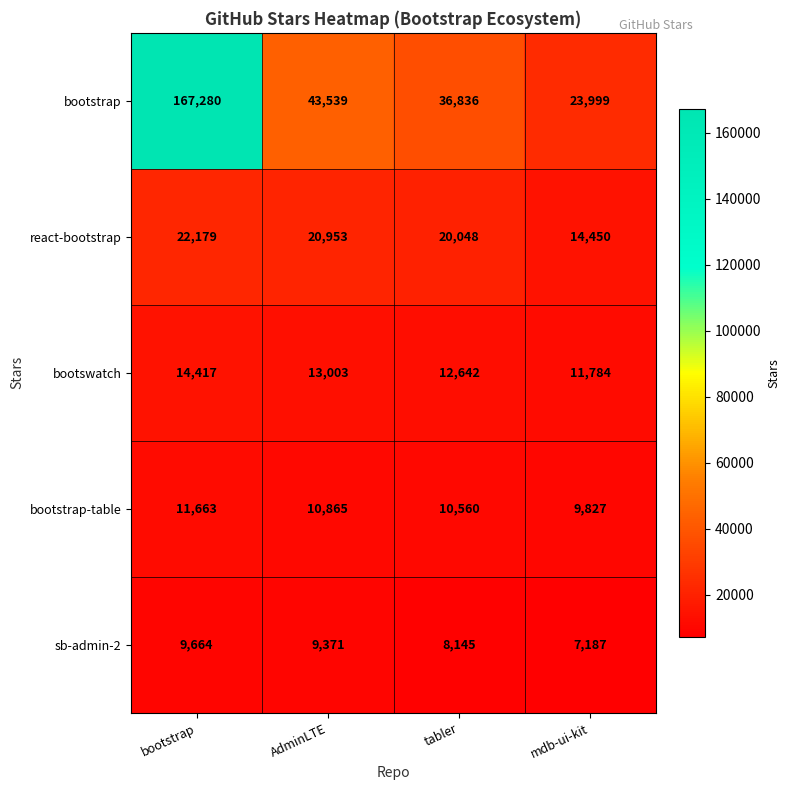

What is the average value of the sb-admin-2 series?

8592